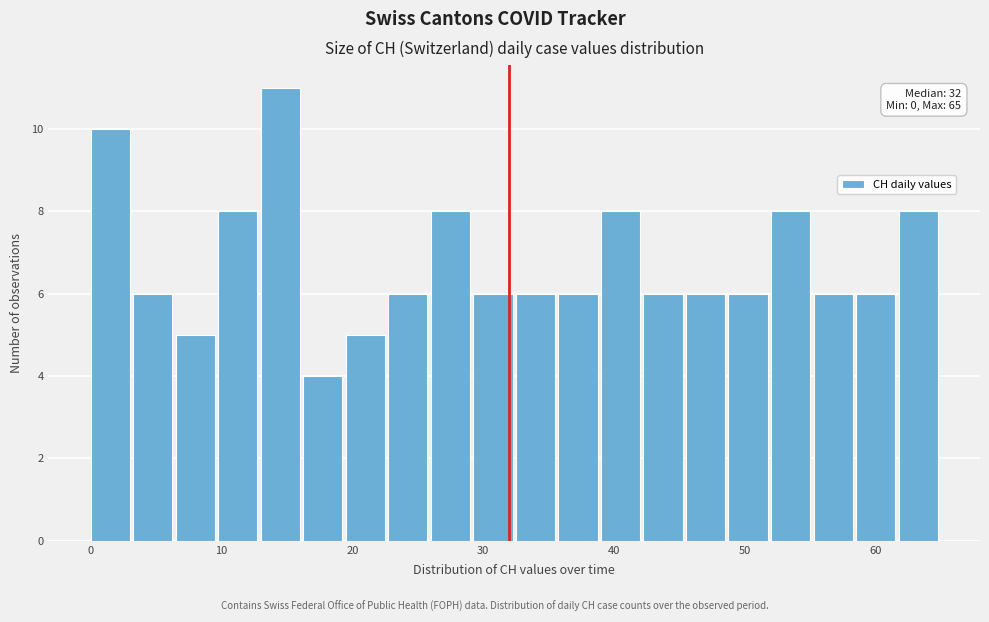

Read against the x-axis, roughly where is the centre of the tallest bar?

14